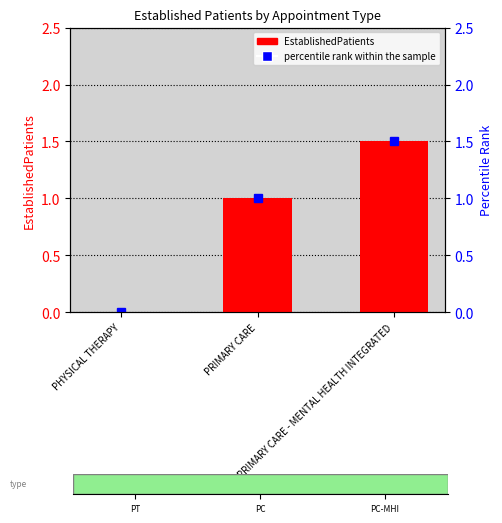

Reading right to left, what are all the values shown in this chart?

1.5	1.0	0.0